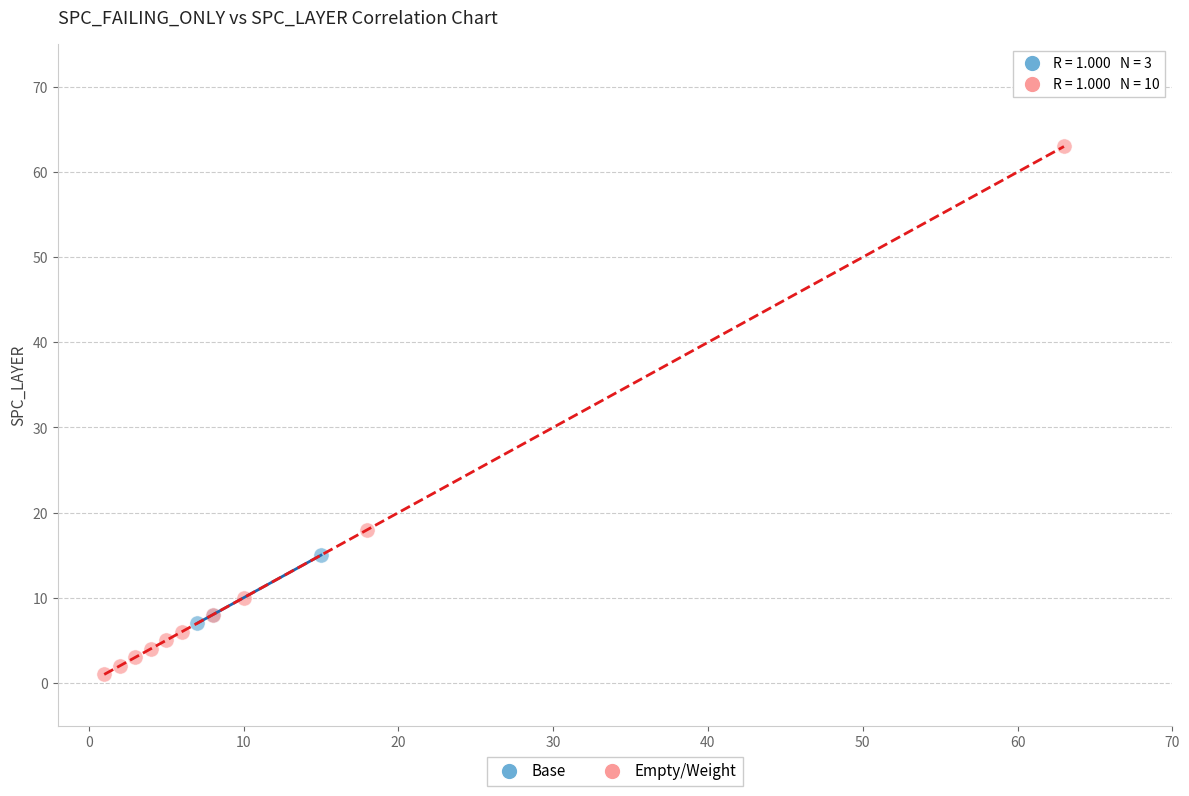

Which series reaches the maximum Y coordinate?

Empty/Weight